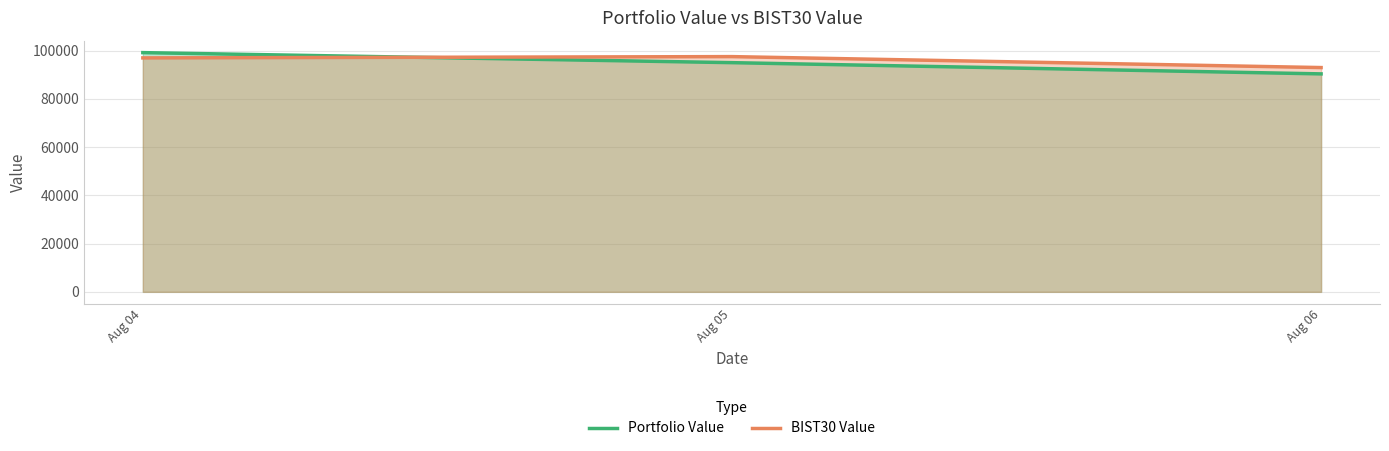

How many distinct data groups are displayed?

2